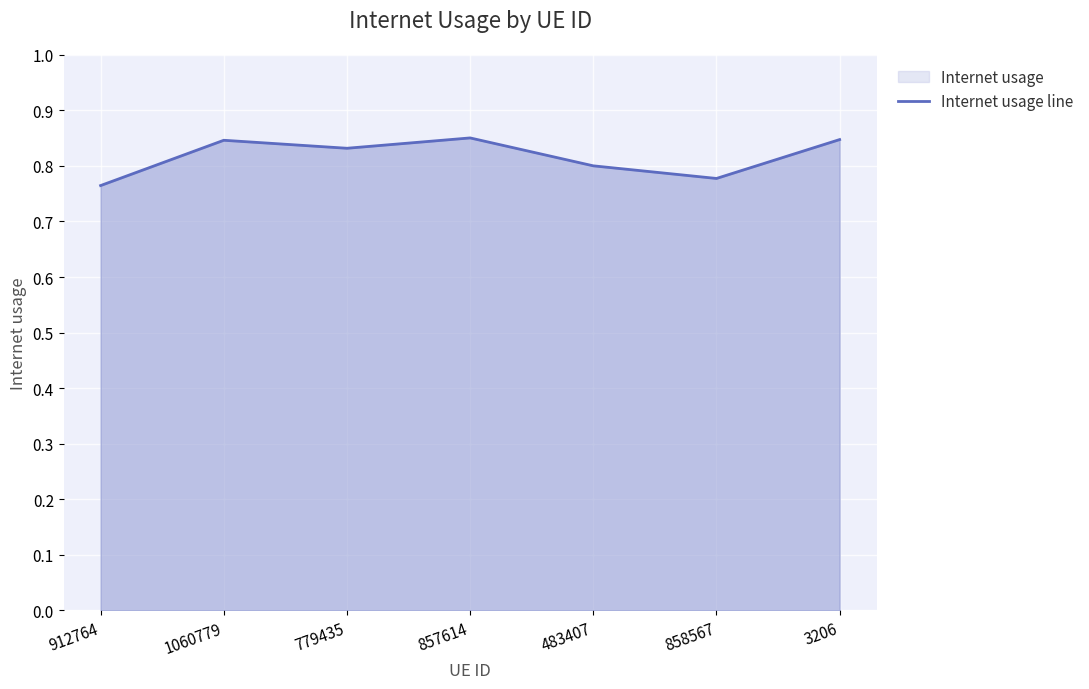

True or false: the data shows 0.8 at 483407.

True